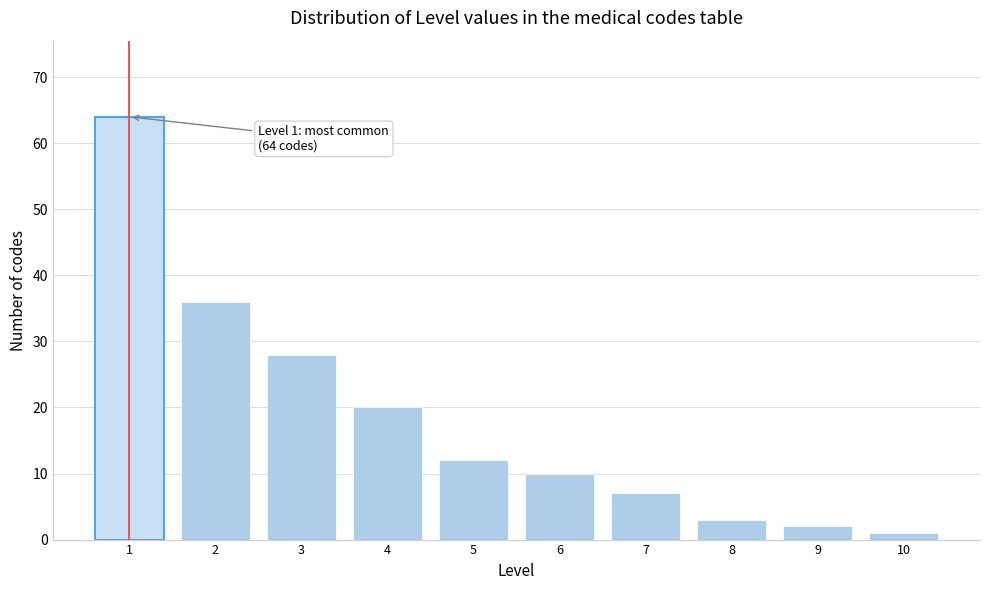

Reading left to right, list all the values displayed in this chart.

1=64	2=36	3=28	4=20	5=12	6=10	7=7	8=3	9=2	10=1